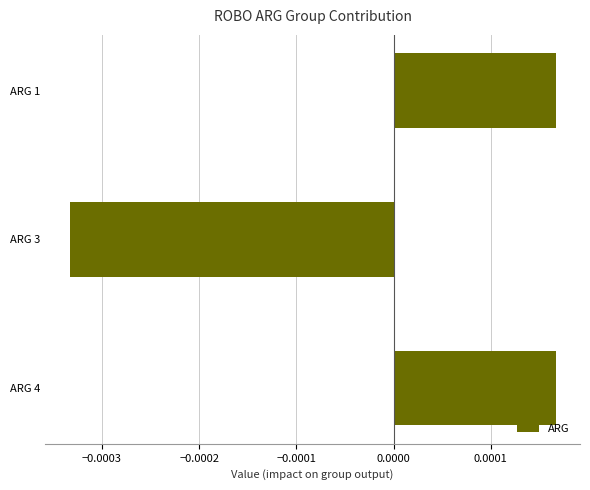

Between ARG 1 and ARG 3, which is larger?

ARG 1